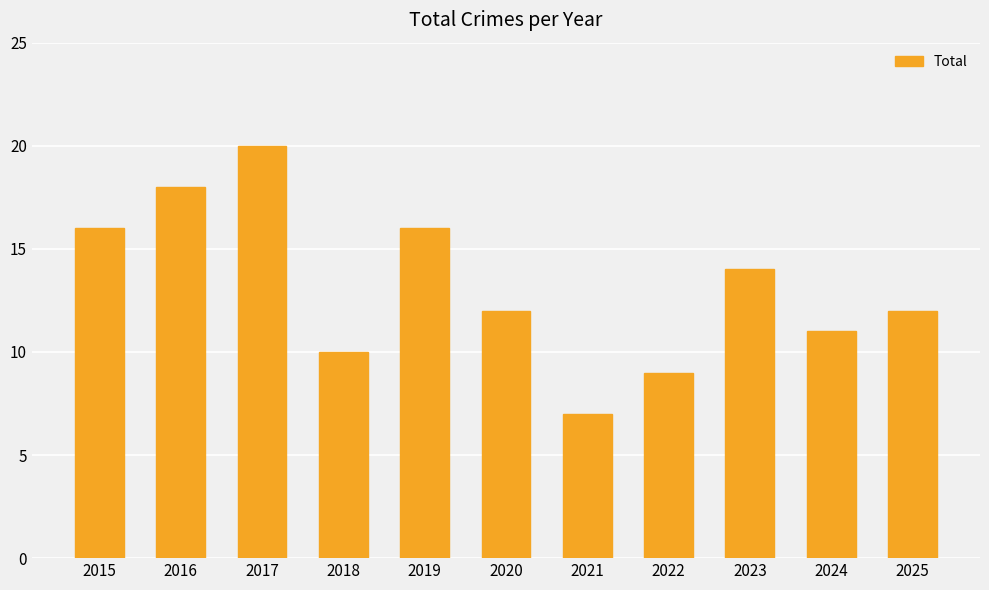

What is the maximum value shown in the chart?

20